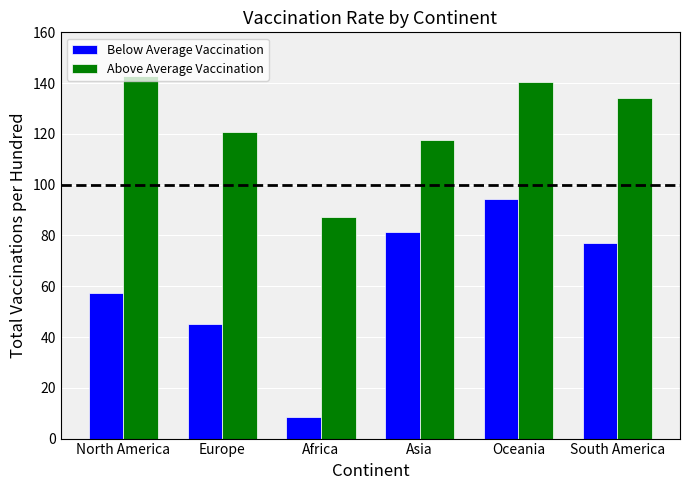

Which series has the largest range (max minus min)?

Below Average Vaccination